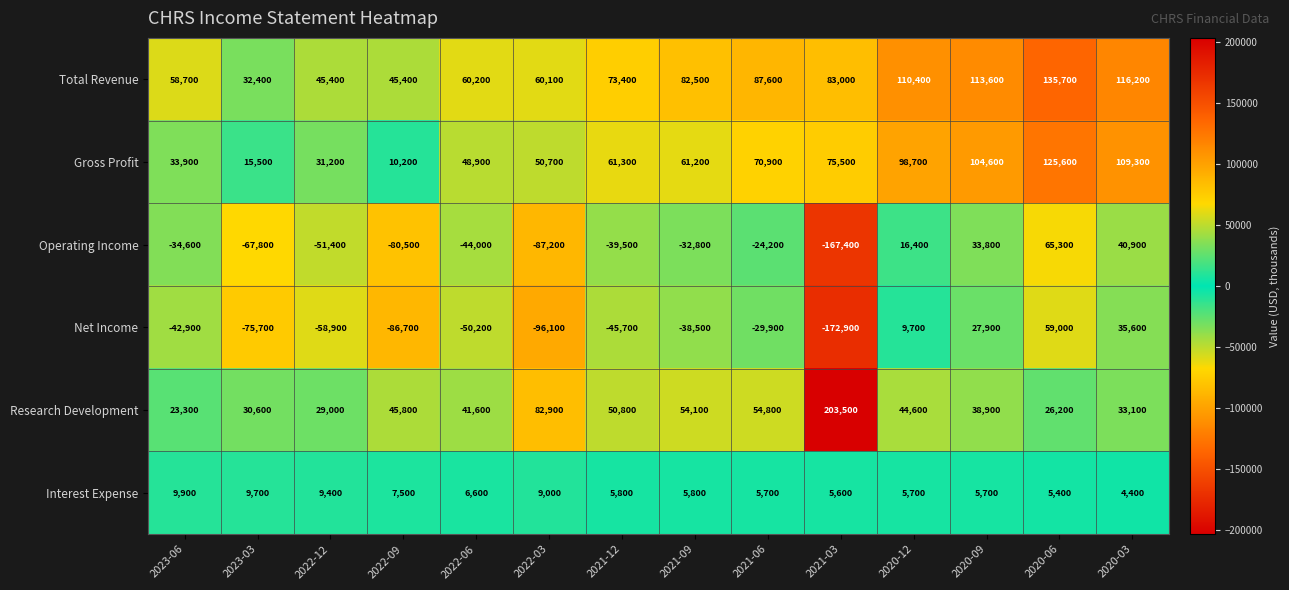

True or false: Operating Income has a value of -44000 at 2022-06.

True